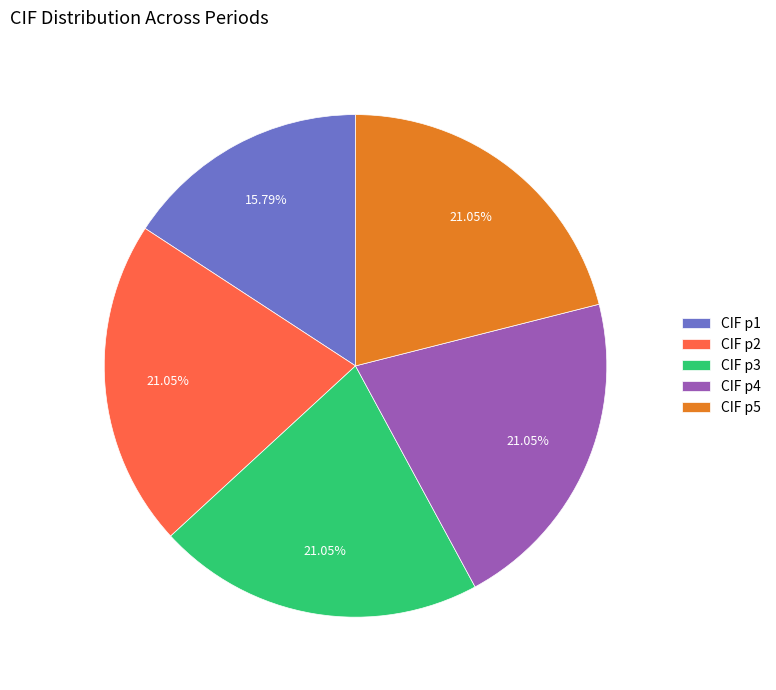

Does CIF p4 account for over 50% of the chart?

No